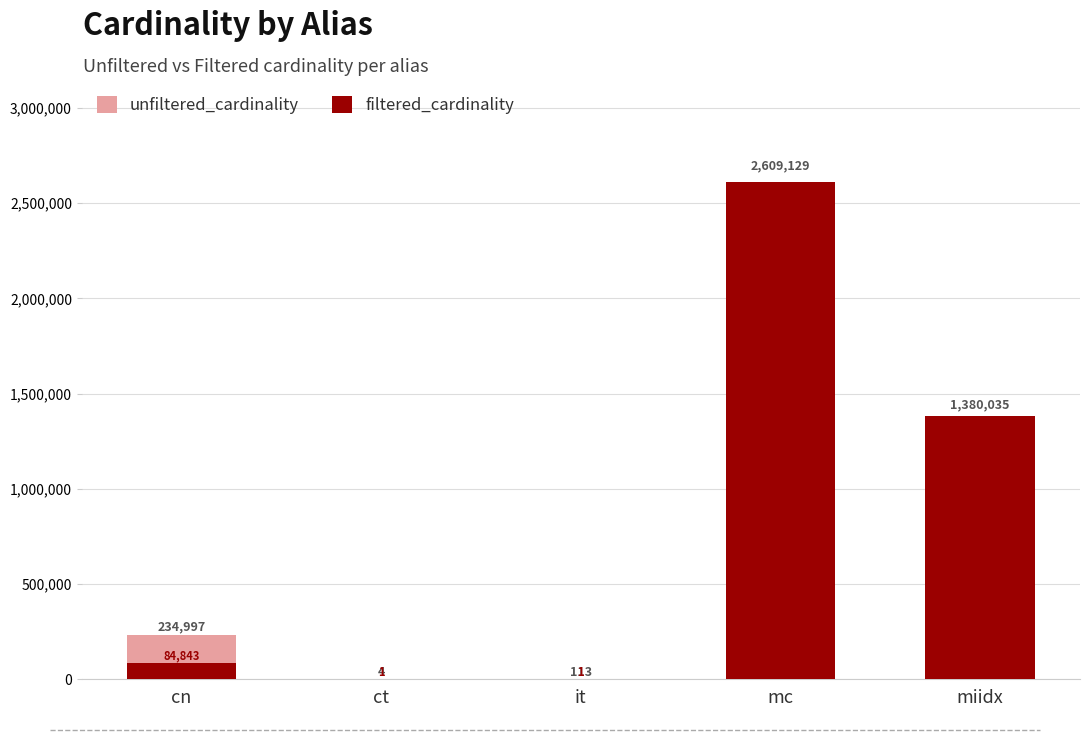

Reading left to right, list all the values displayed in this chart.

unfiltered_cardinality: 234997	4	113	2609129	1380035
filtered_cardinality: 84843	1	1	2609129	1380035